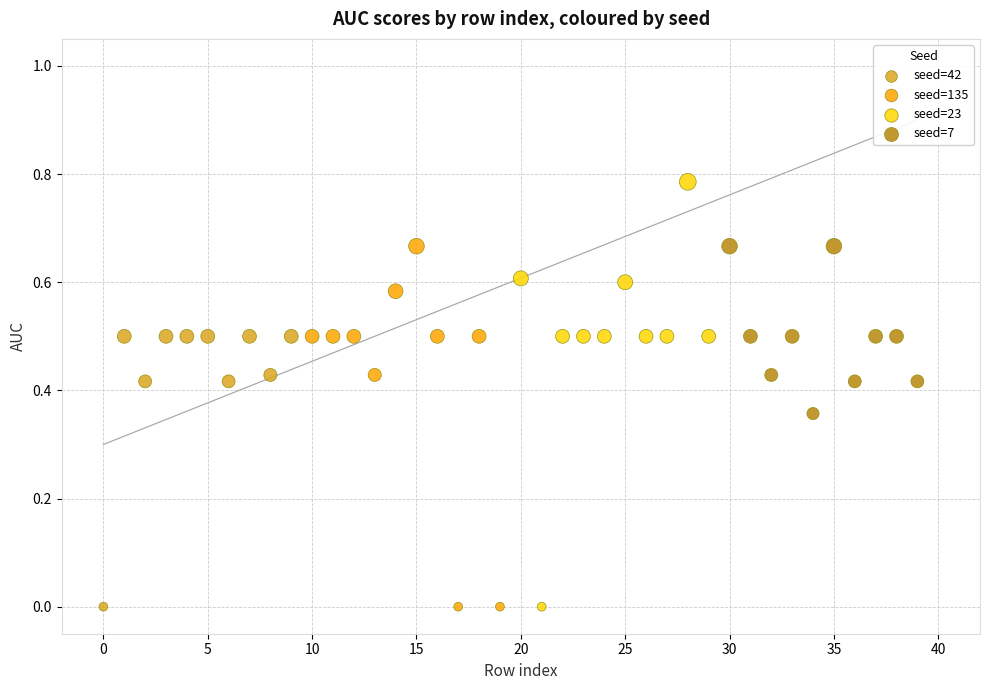

Which series reaches the maximum Y coordinate?

seed=23